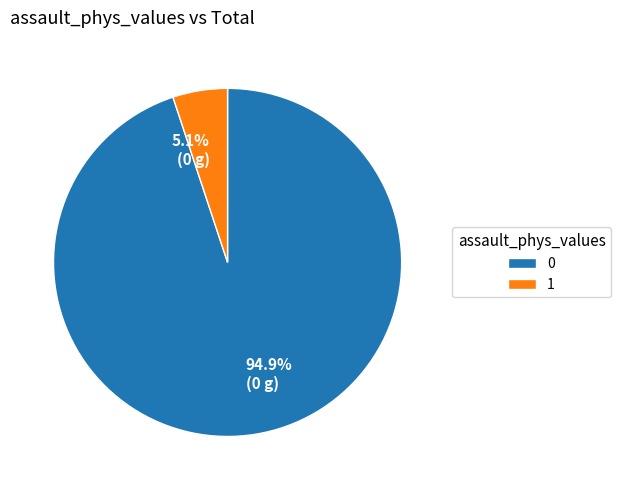

The 1 slice represents 5% of the pie. True or false?

True